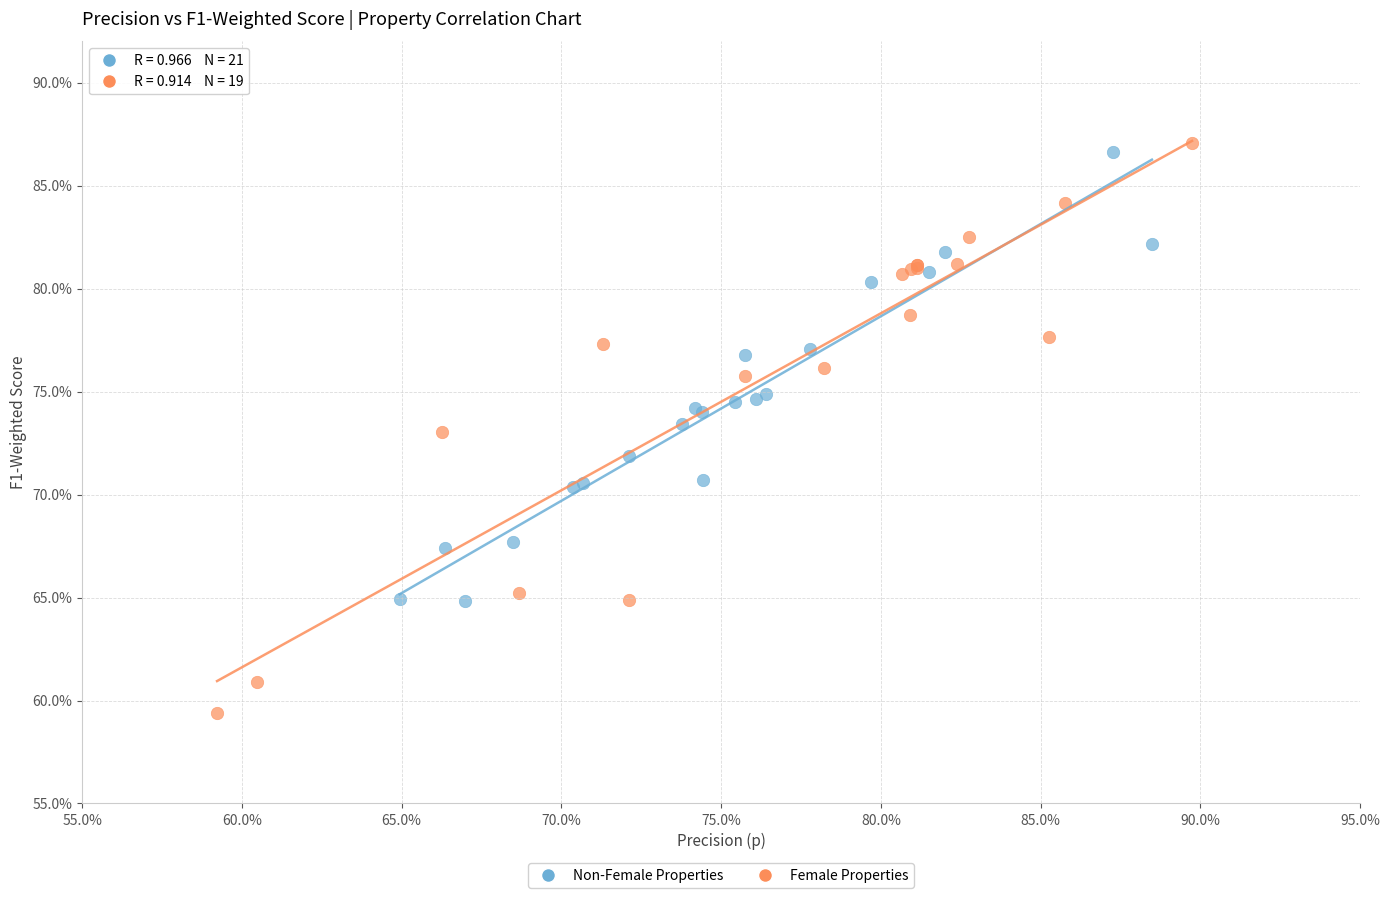

Which series contains the lowest Y value?

Female Properties